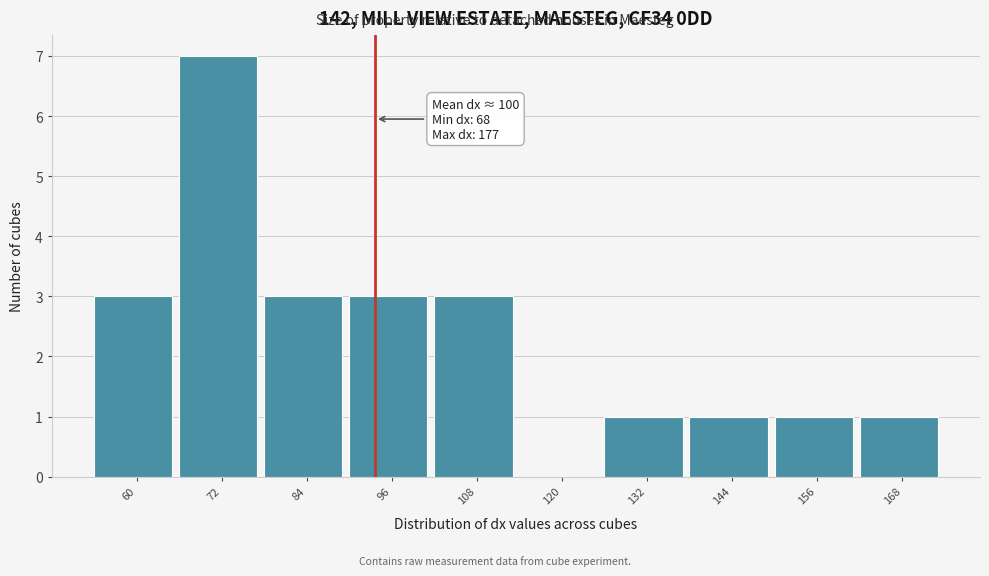

Reading left to right, list all the values displayed in this chart.

60=3	72=7	84=3	96=3	108=3	120=0	132=1	144=1	156=1	168=1